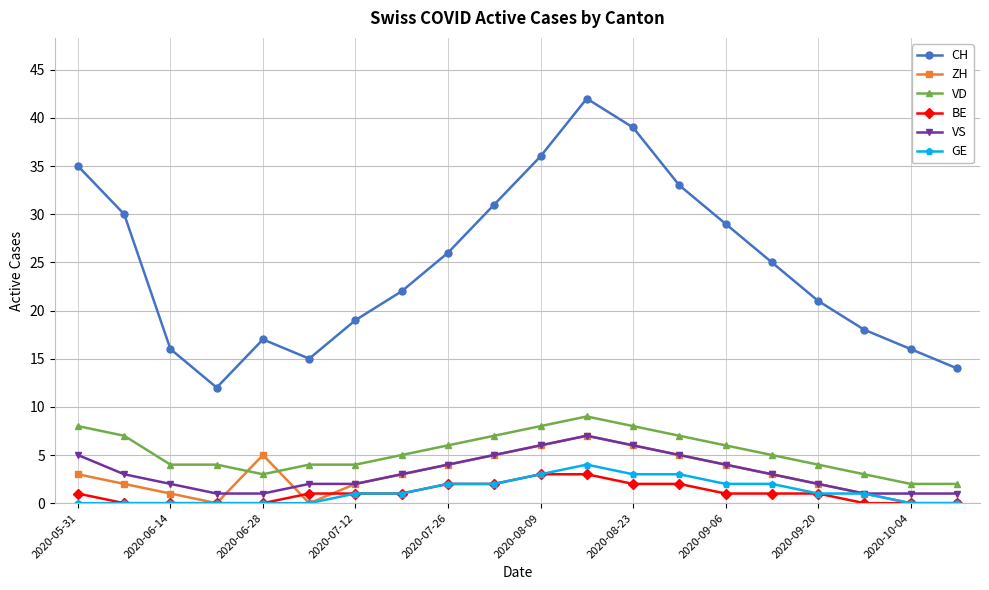

Which series has the largest range (max minus min)?

CH